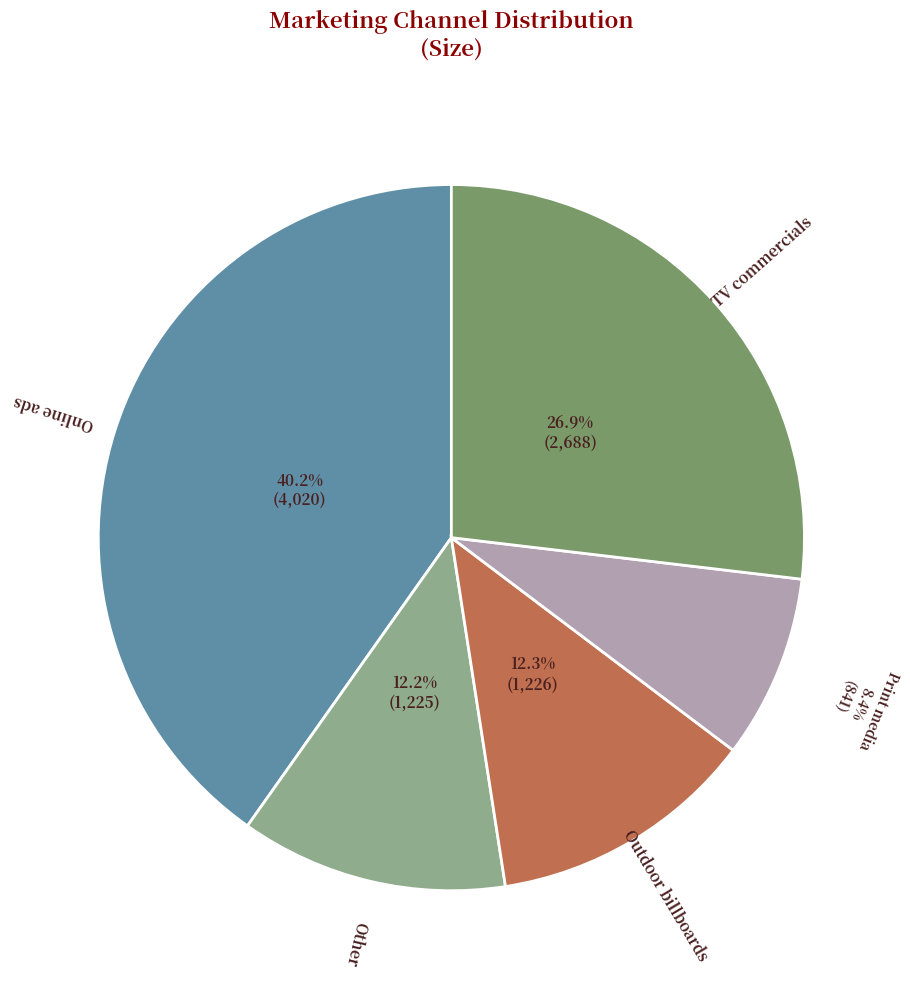

How many segments does this pie chart have?

5